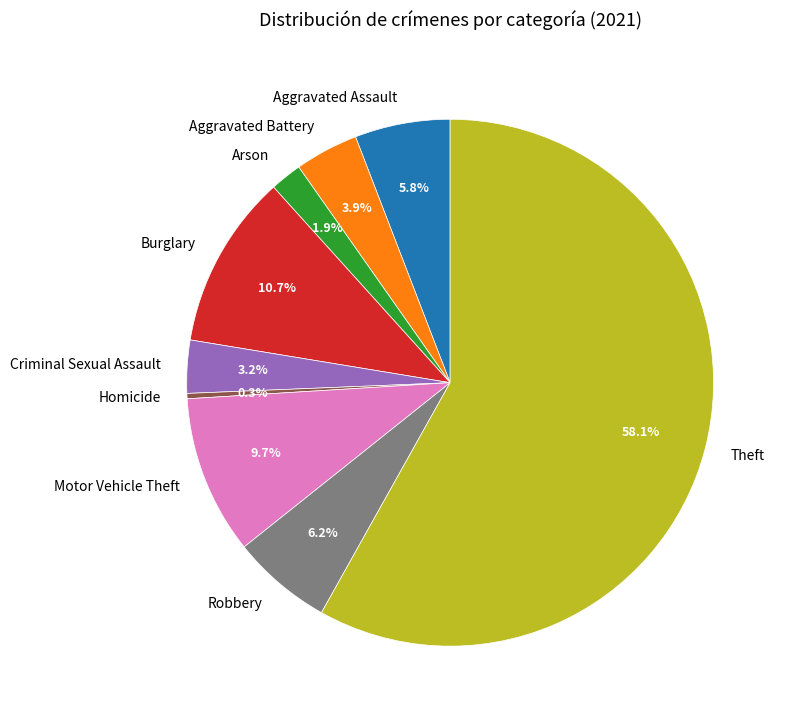

Count the number of slices in the pie.

9